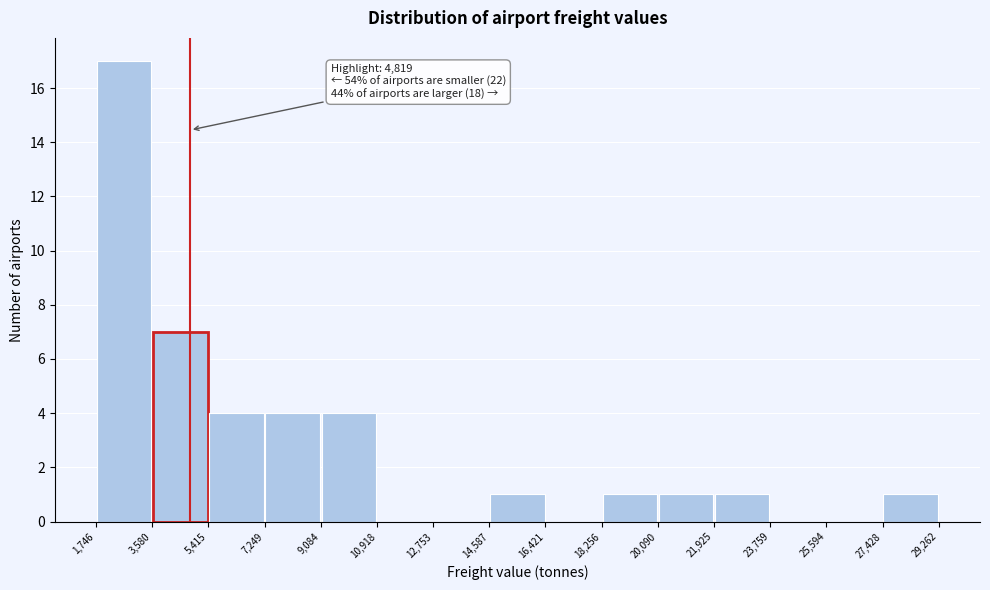

Over which range of the x-axis is the bar tallest?

1,746 to 3,580